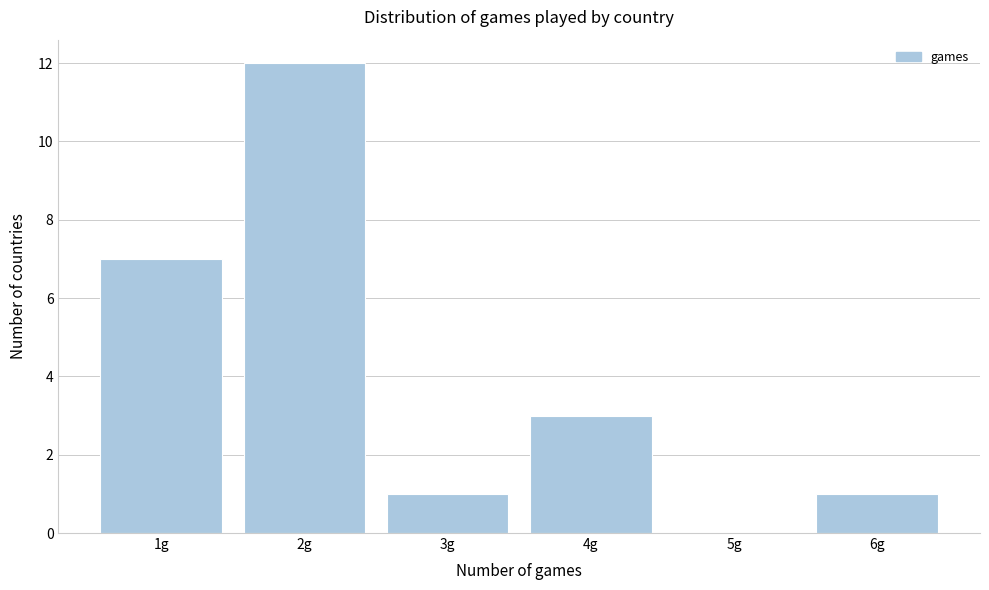

How tall is the bar that spans 0.5 to 1.5 on the x-axis? The values are not printed on the chart, so give them approximately, as read against the axis.

7